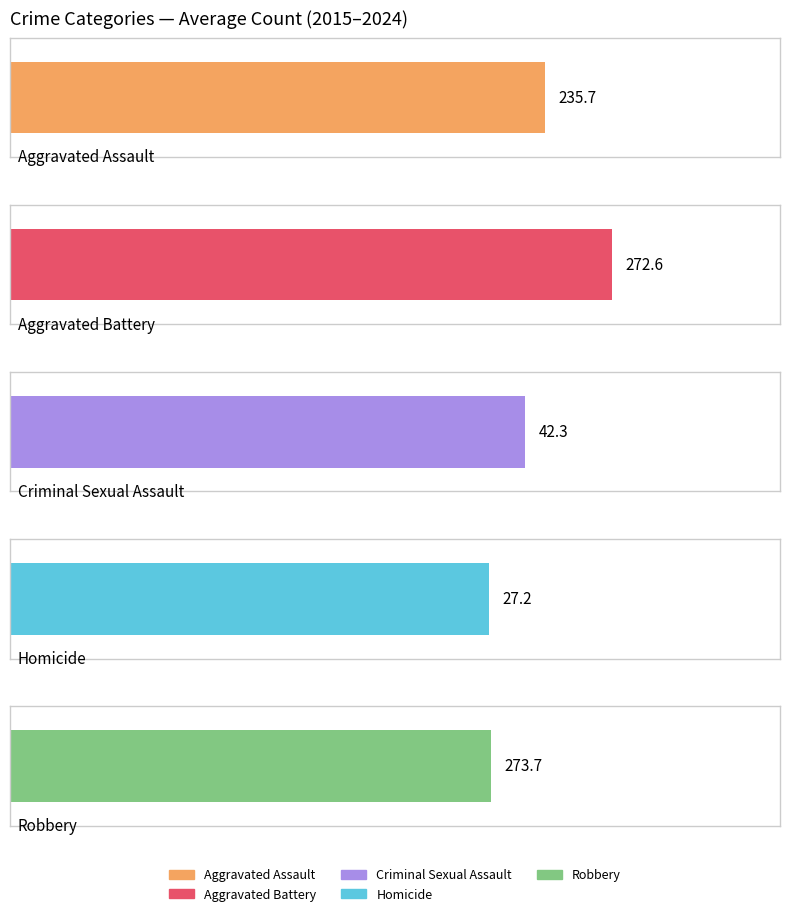

List the series in order of their peak value, lowest first.

Homicide, Criminal Sexual Assault, Aggravated Assault, Aggravated Battery, Robbery